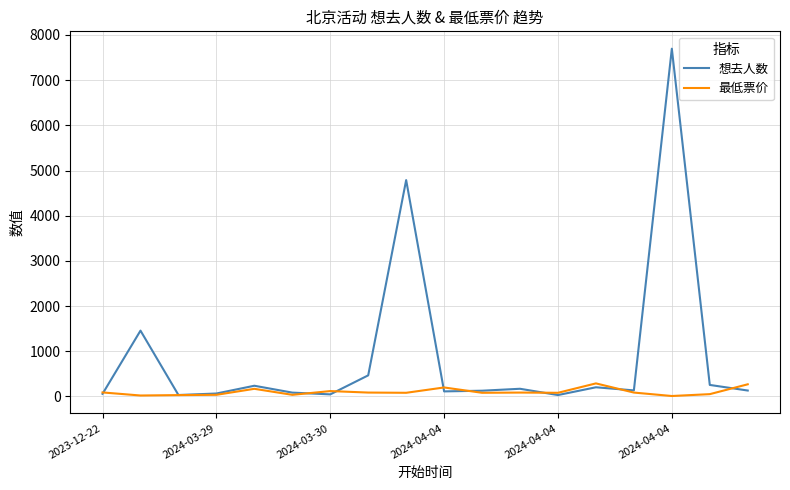

True or false: 想去人数 and 最低票价 intersect in this chart.

True